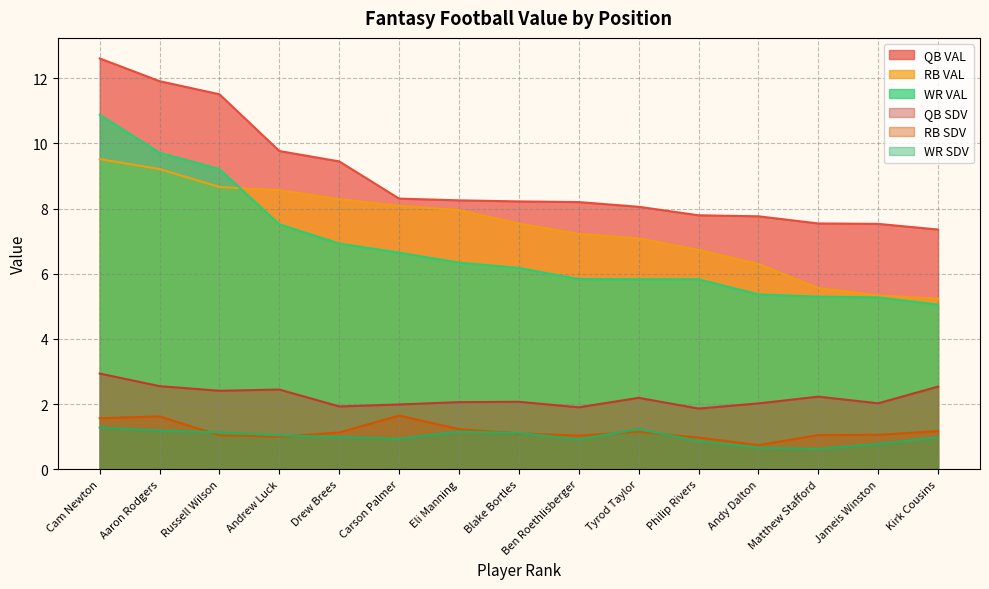

What are all the series names shown in the legend?

QB VAL, RB VAL, WR VAL, QB SDV, RB SDV, WR SDV